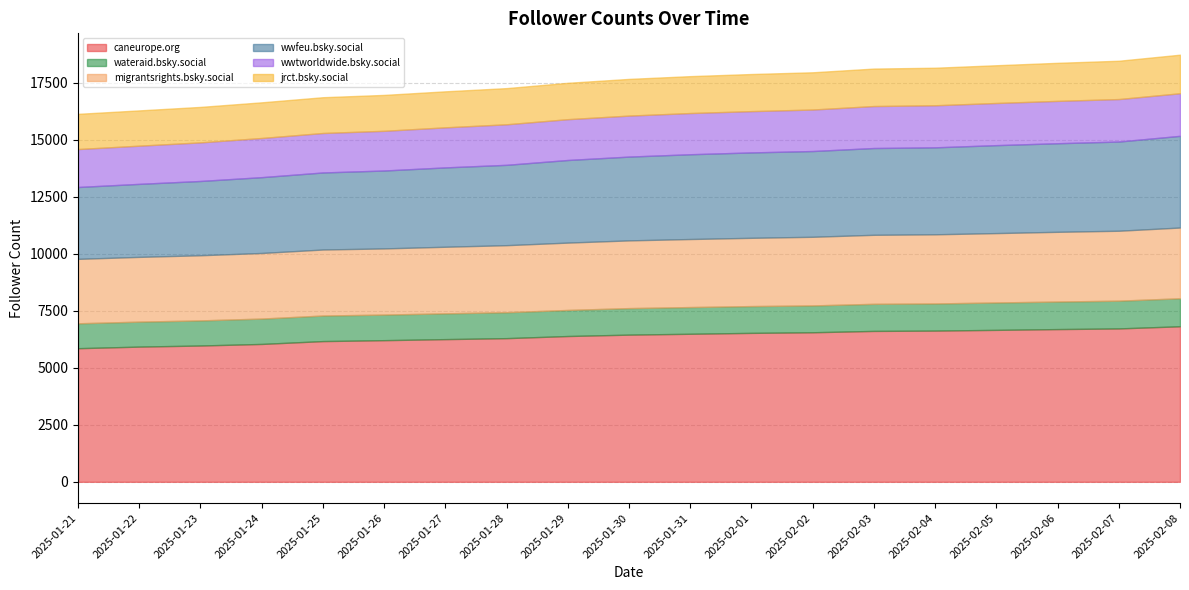

How many data points in jrct.bsky.social are less than 1609?

9